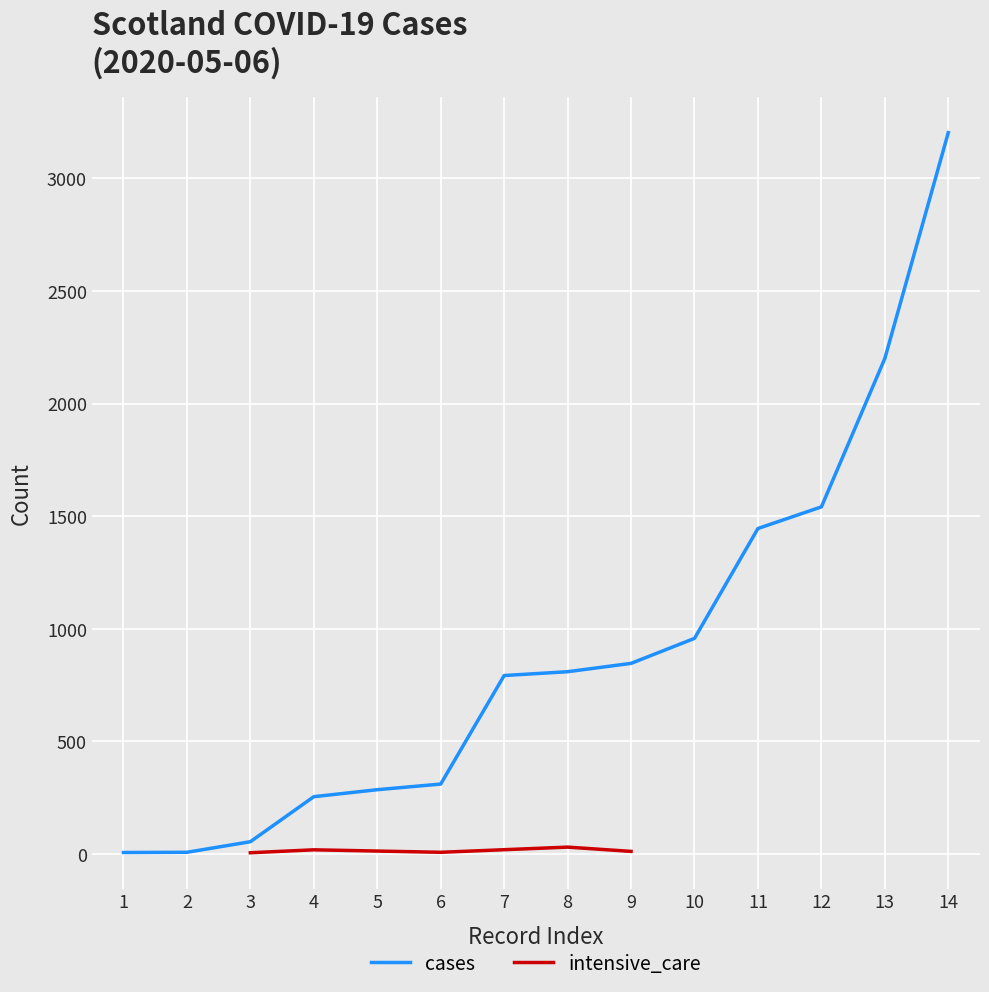

What is the change in value from 4 to 6?

+56